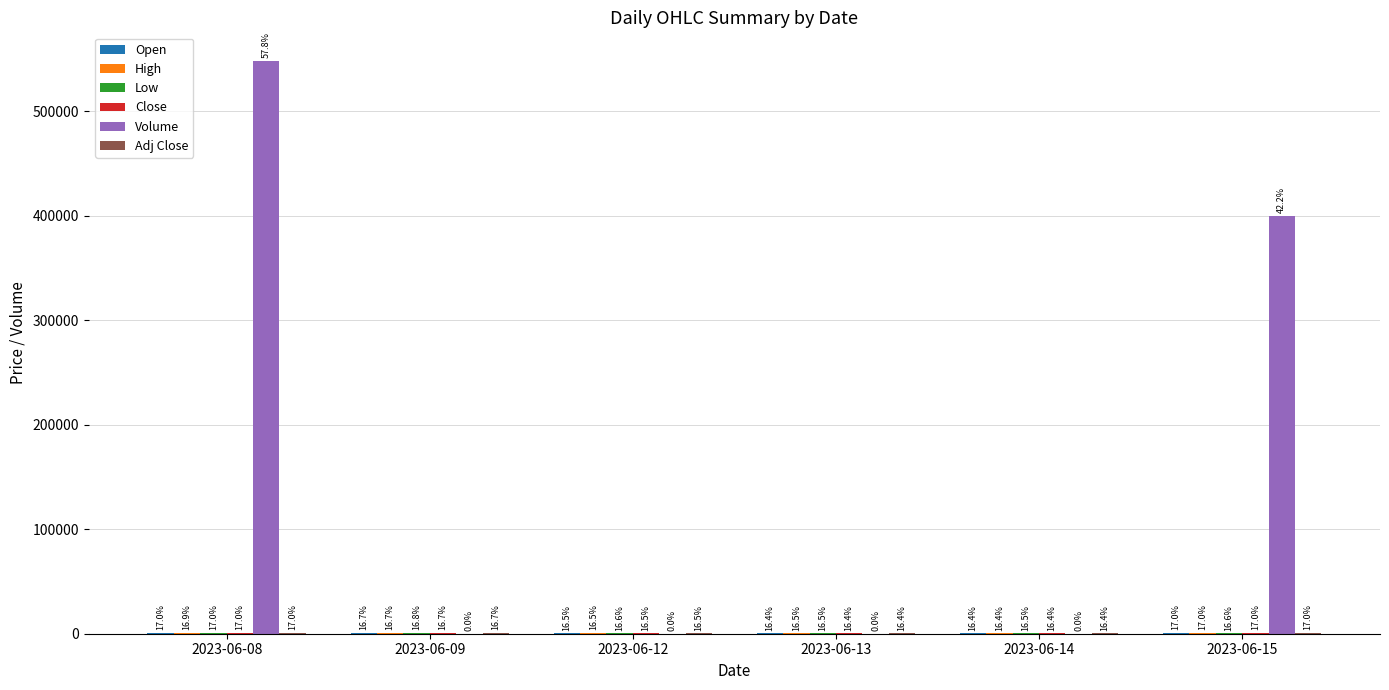

Which has a higher value, 2023-06-13 or 2023-06-15?

2023-06-15